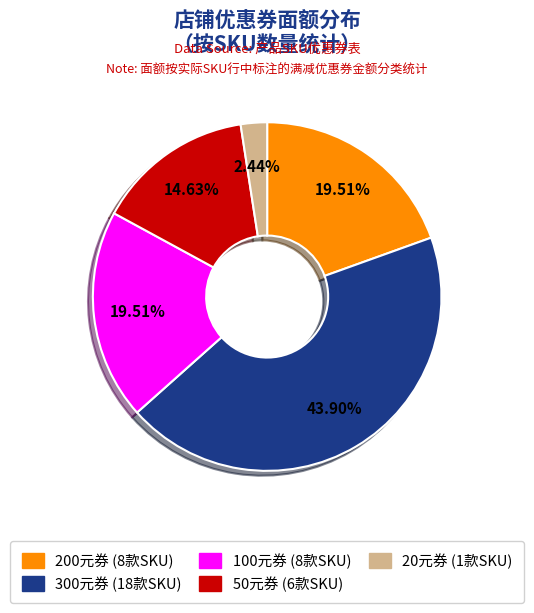

Does any single category account for the majority?

No